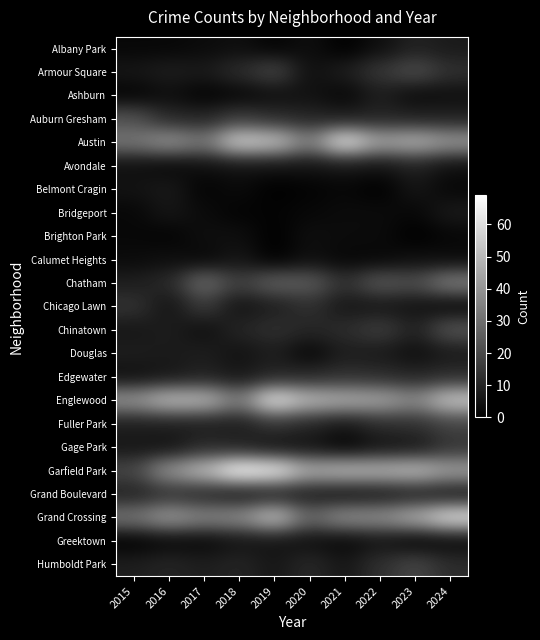

At 2023, list the series in order from largest to smallest.

Garfield Park, Austin, Grand Crossing, Englewood, Armour Square, Chatham, Humboldt Park, Fuller Park, Edgewater, Albany Park, Auburn Gresham, Avondale, Chinatown, Grand Boulevard, Belmont Cragin, Gage Park, Chicago Lawn, Calumet Heights, Douglas, Ashburn, Bridgeport, Greektown, Brighton Park